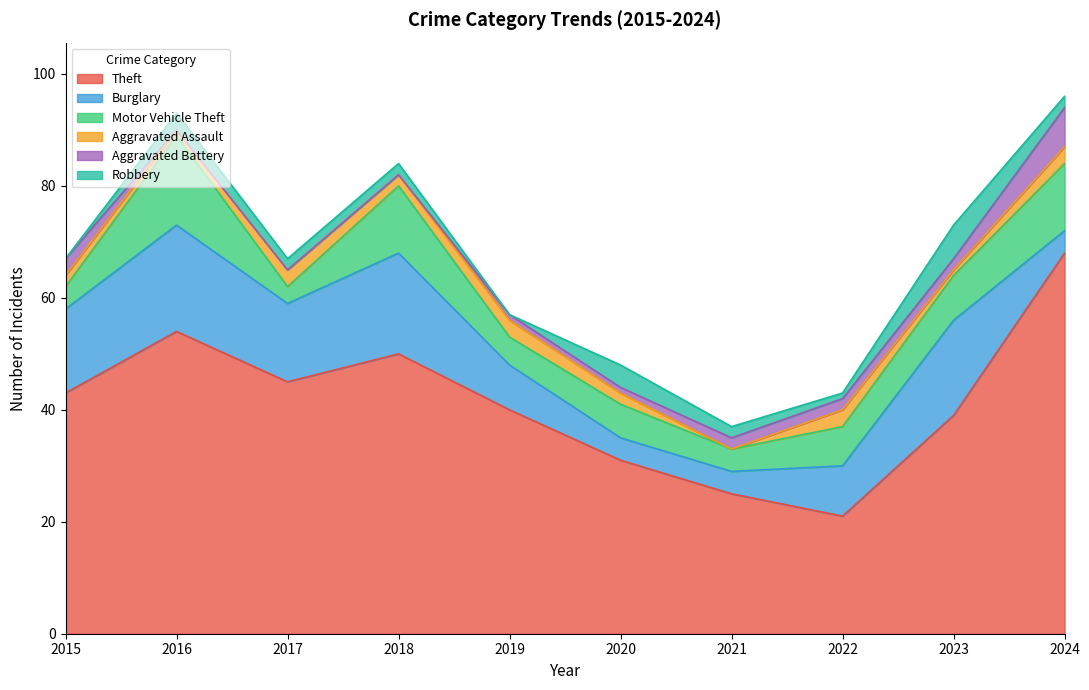

Is it true that Aggravated Battery equals 1 at 2020?

True